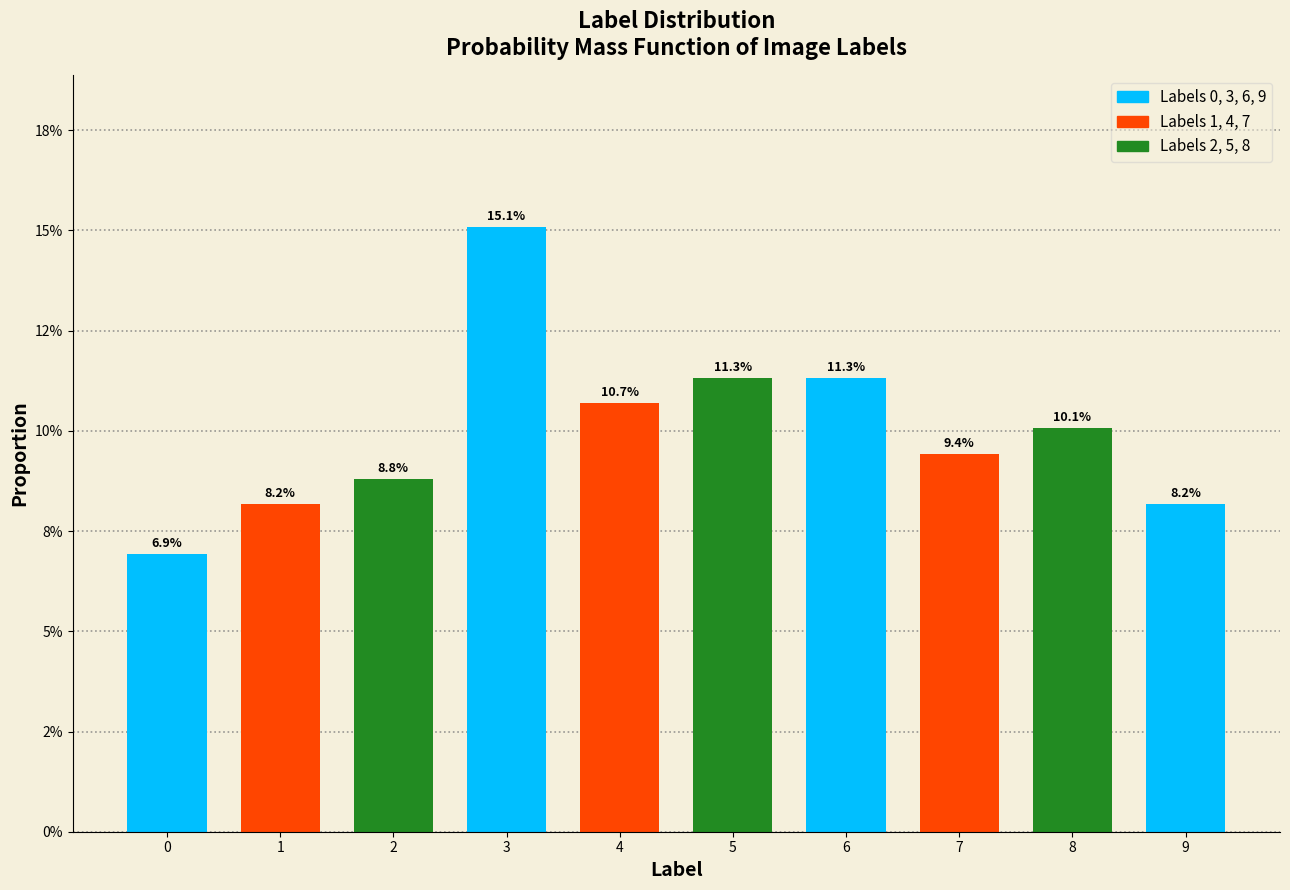

Does the chart contain any negative values?

No